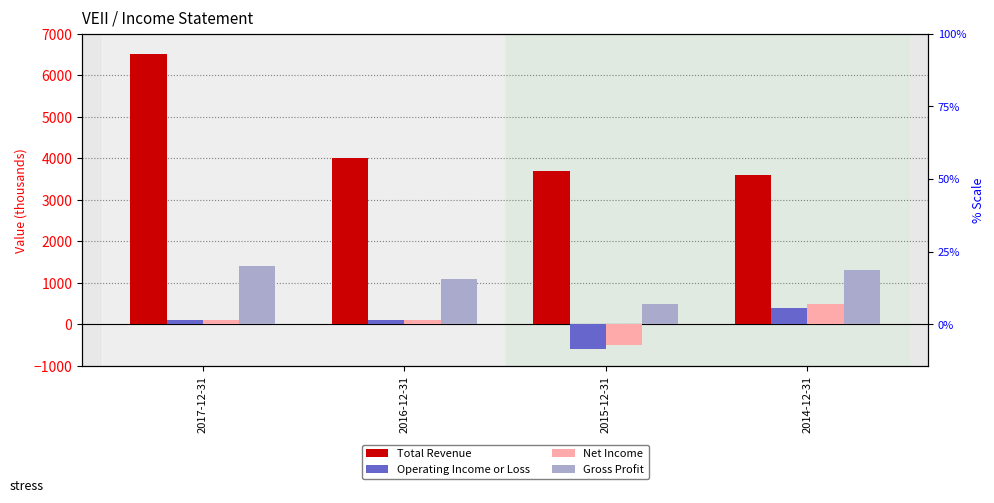

What is the maximum value shown in the chart?

6500